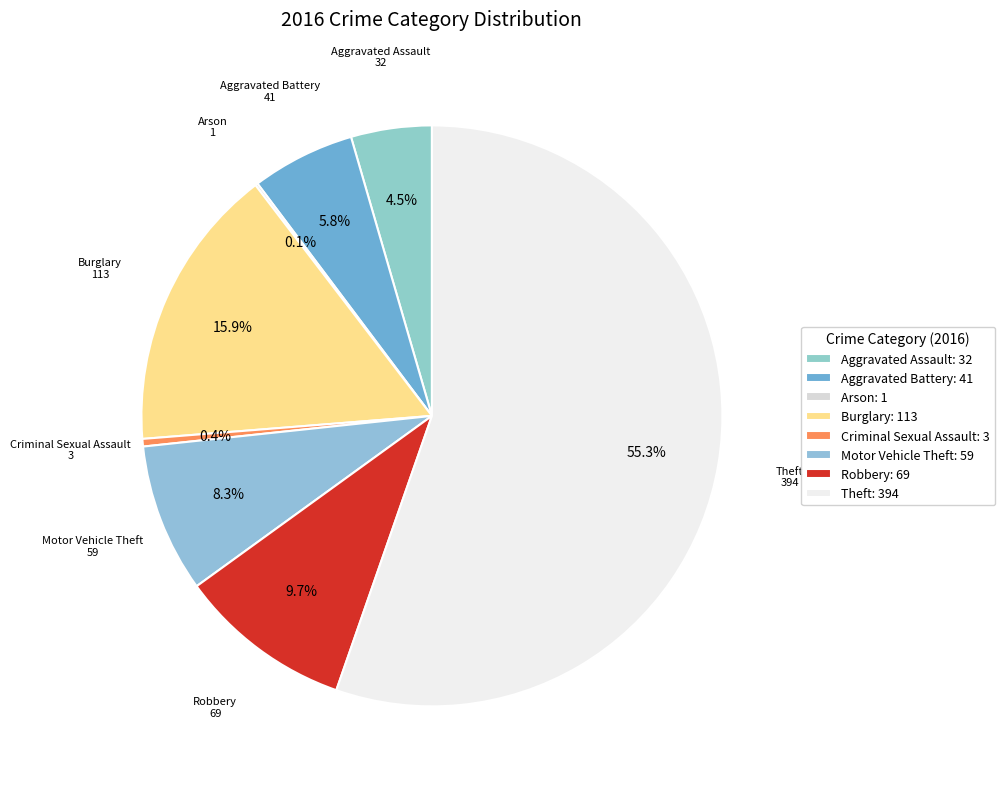

What is the largest slice in the pie chart?

Theft